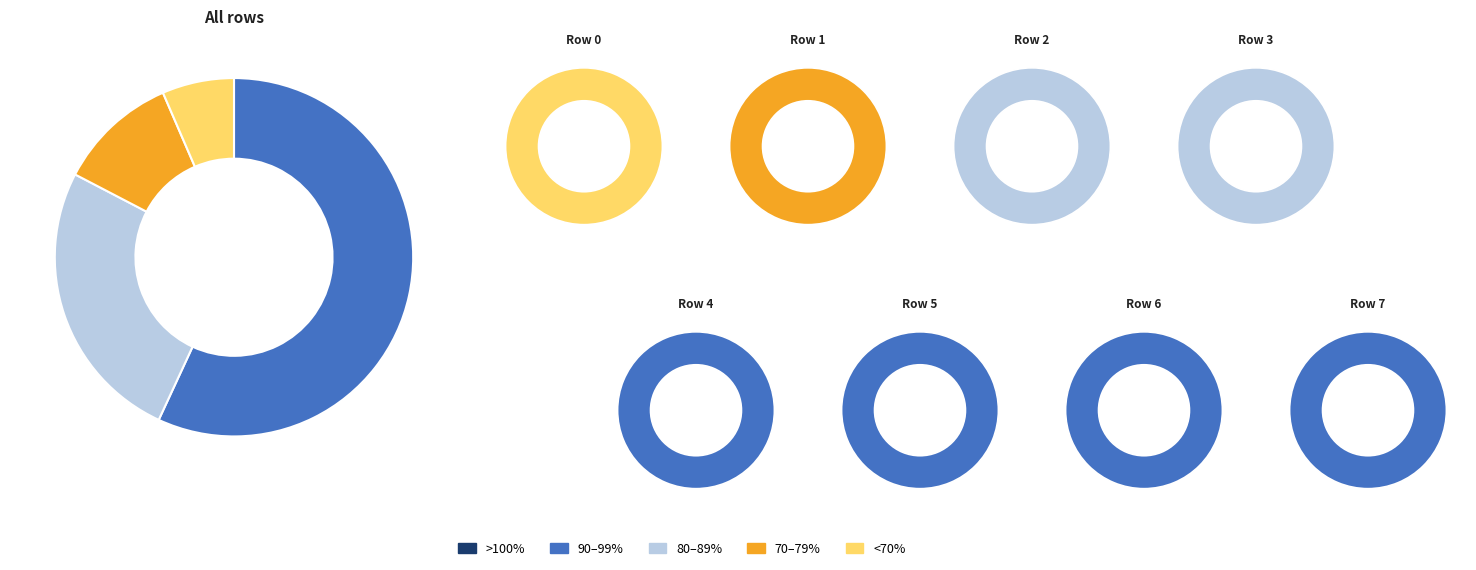

What percentage do 6 and 3 together represent?

27.7%